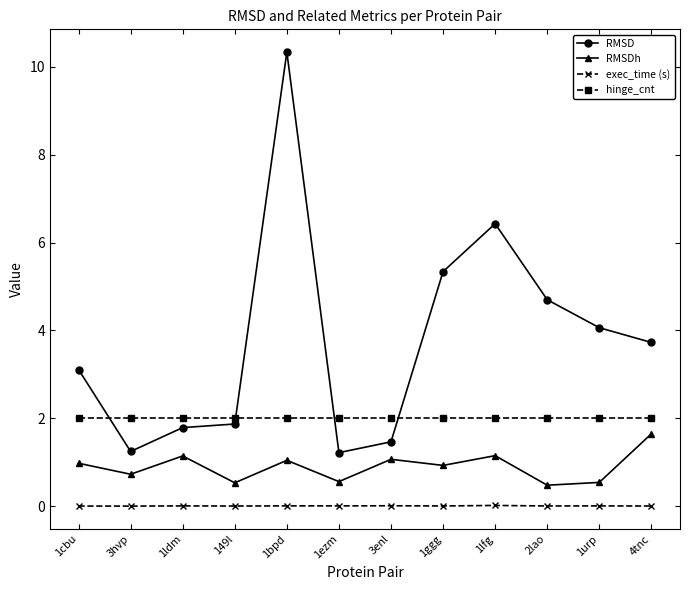

Rank the series at 1urp from highest to lowest value.

RMSD, hinge_cnt, RMSDh, exec_time (s)